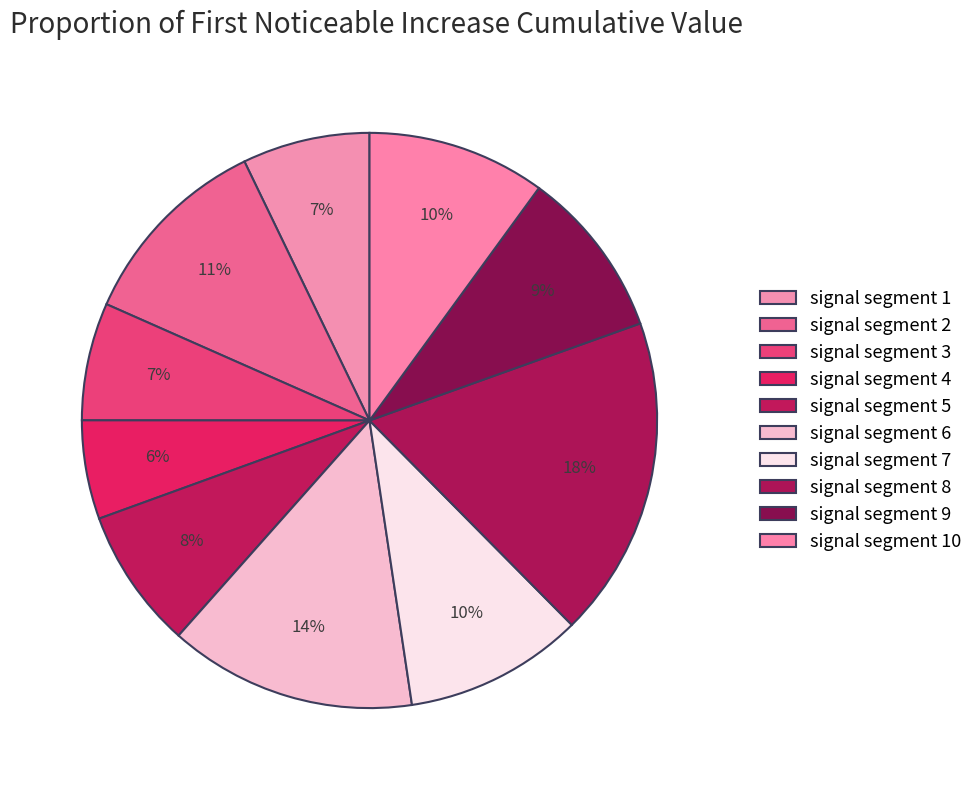

Does any single category account for the majority?

No